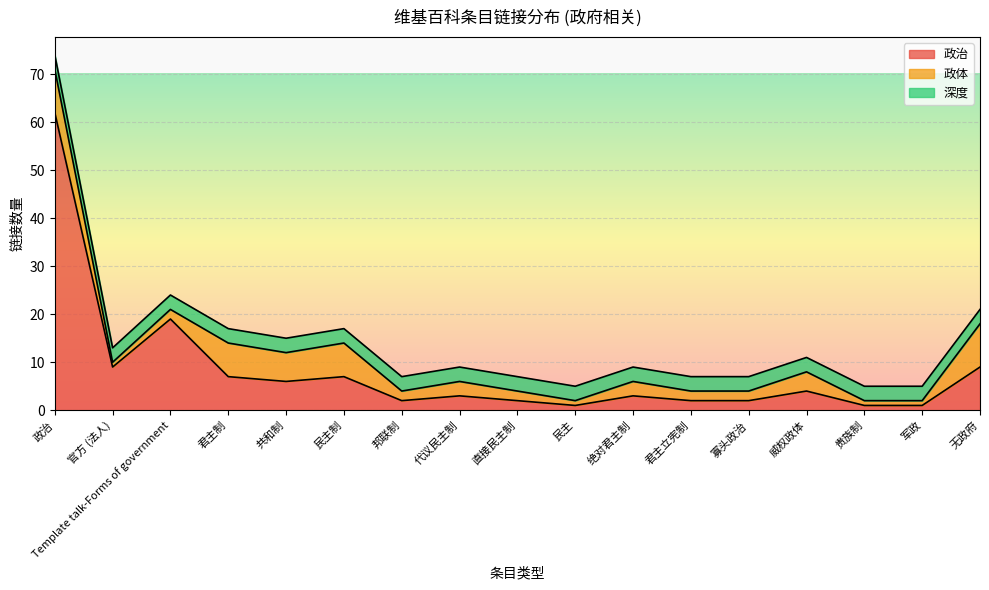

True or false: 政体 has a value of 2 at 寡头政治.

True